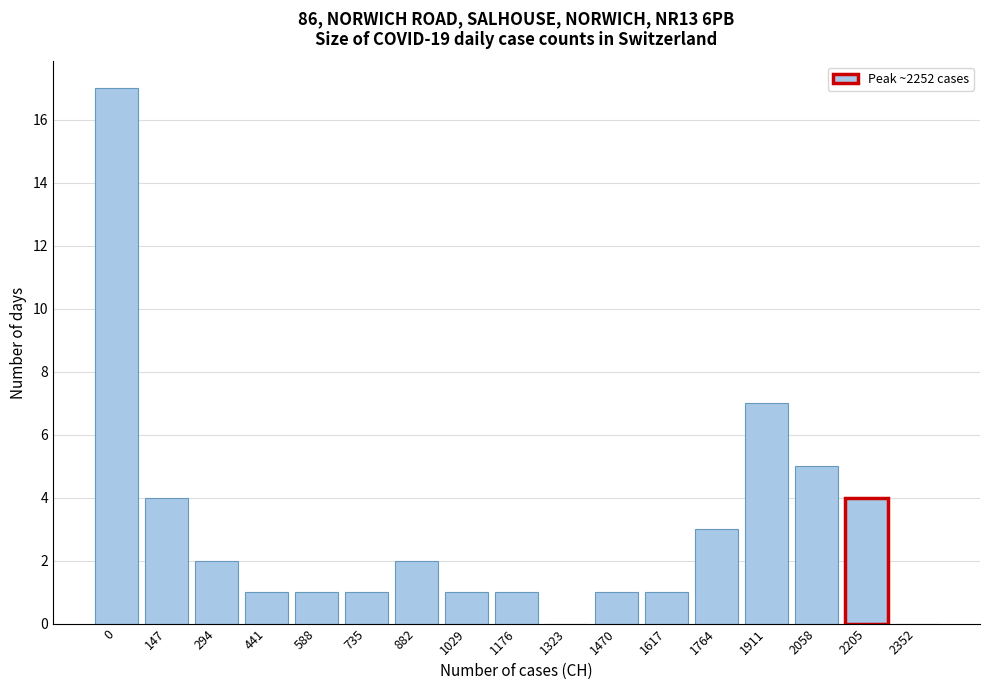

Reading left to right, what are all the values shown in this chart?

0=17	147=4	294=2	441=1	588=1	735=1	882=2	1029=1	1176=1	1323=0	1470=1	1617=1	1764=3	1911=7	2058=5	2205=4	2352=0